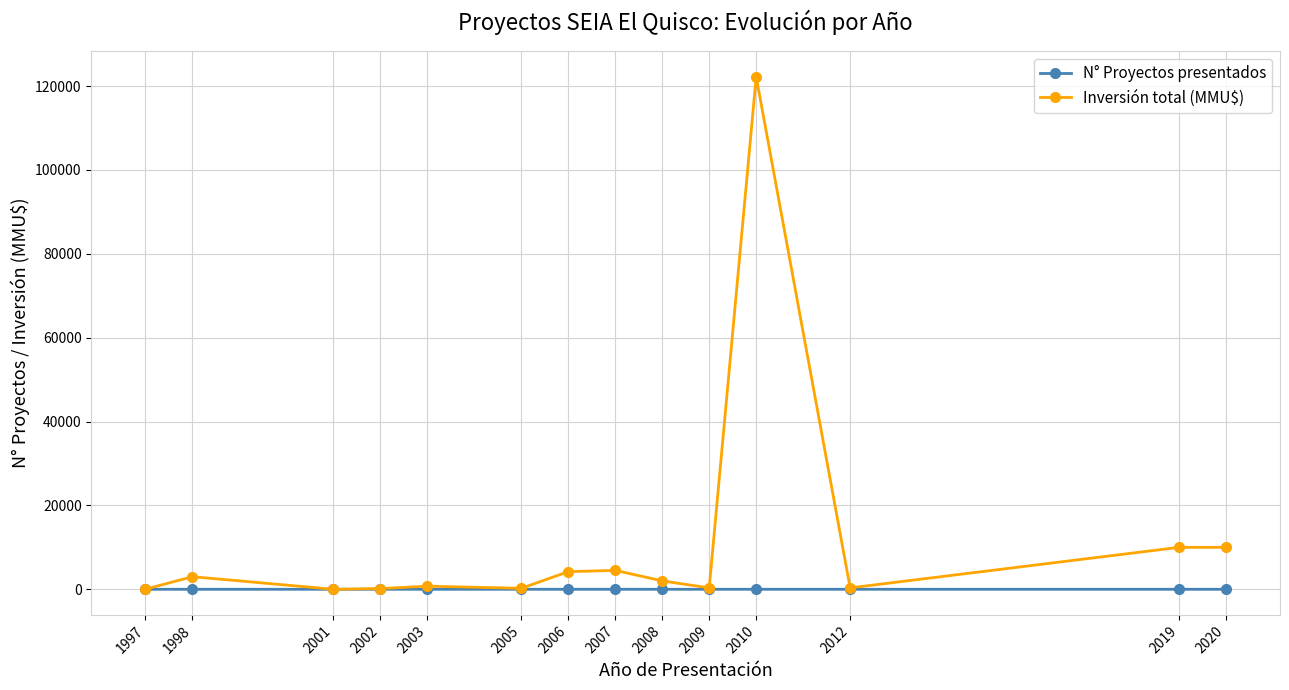

Does the chart display data point markers on the line(s)?

Yes